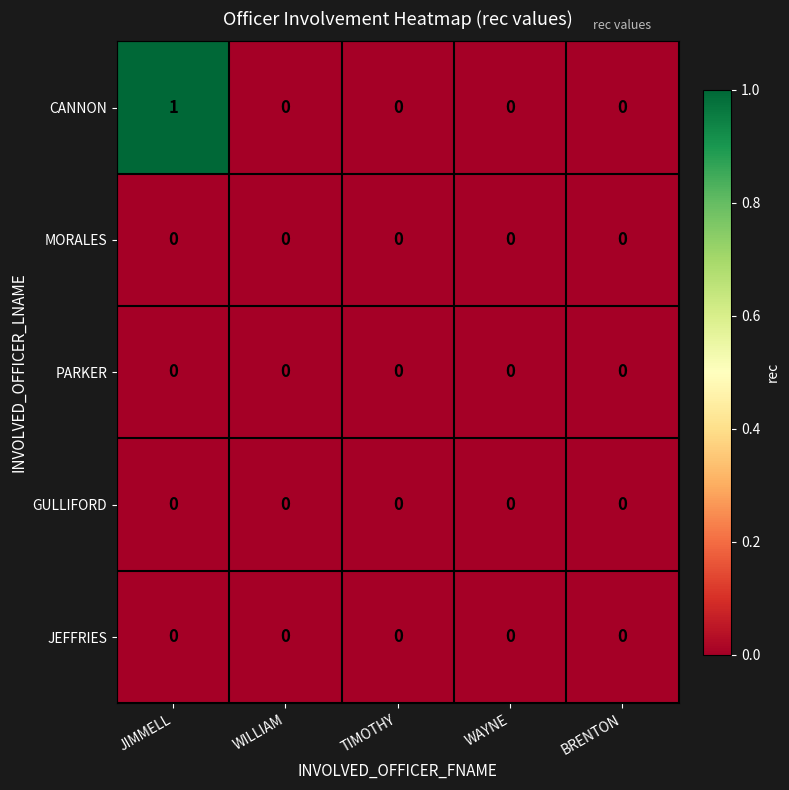

Reading left to right, extract all data points from this chart.

CANNON: JIMMELL=1	WILLIAM=0	TIMOTHY=0	WAYNE=0	BRENTON=0
MORALES: JIMMELL=0	WILLIAM=0	TIMOTHY=0	WAYNE=0	BRENTON=0
PARKER: JIMMELL=0	WILLIAM=0	TIMOTHY=0	WAYNE=0	BRENTON=0
GULLIFORD: JIMMELL=0	WILLIAM=0	TIMOTHY=0	WAYNE=0	BRENTON=0
JEFFRIES: JIMMELL=0	WILLIAM=0	TIMOTHY=0	WAYNE=0	BRENTON=0